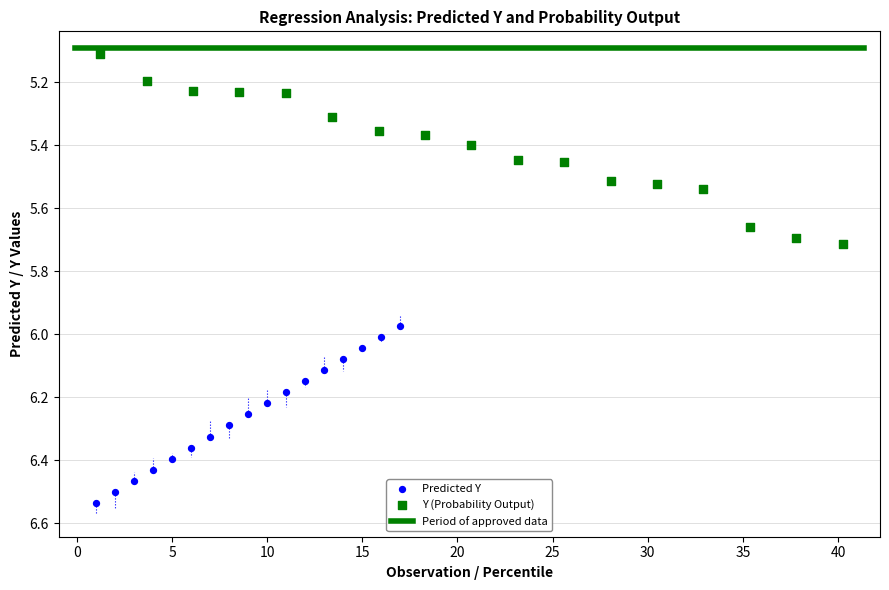

Which series reaches the maximum Y coordinate?

Predicted Y